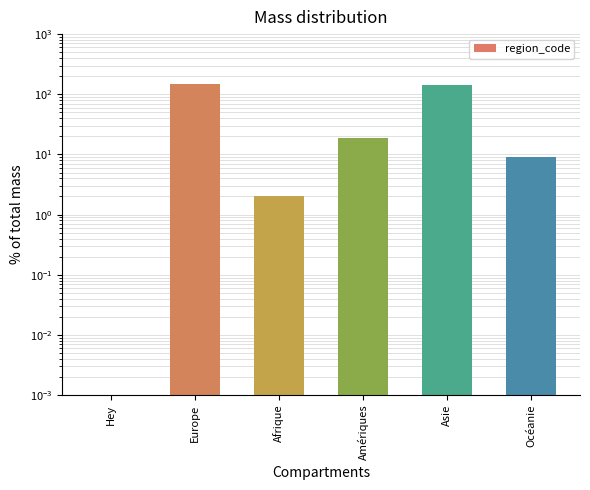

What is the label of the 6th bar from the right?

Hey